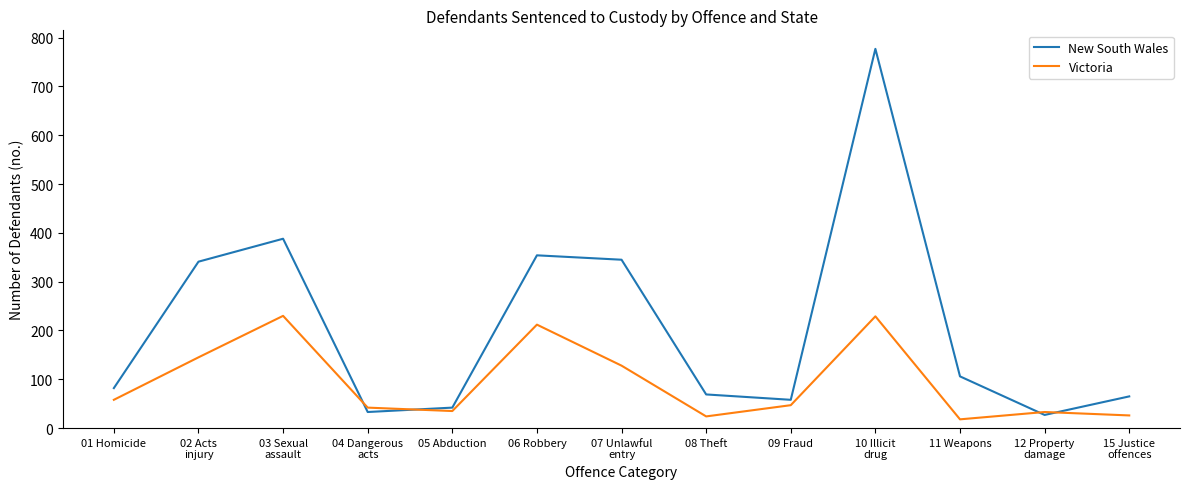

In Victoria, how many points are lower than both neighbors (excluding endpoints)?

3